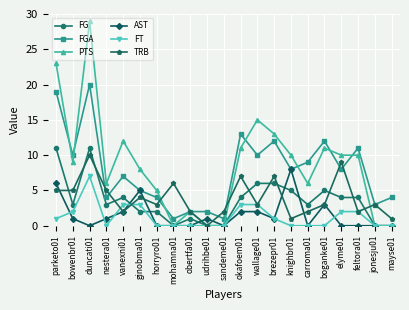

Does the chart have visible grid lines?

Yes